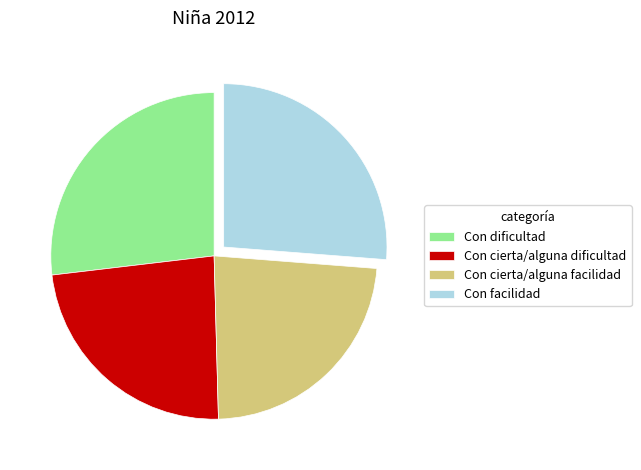

Do Con cierta/alguna dificultad and Con cierta/alguna facilidad together represent more than half of the pie?

No